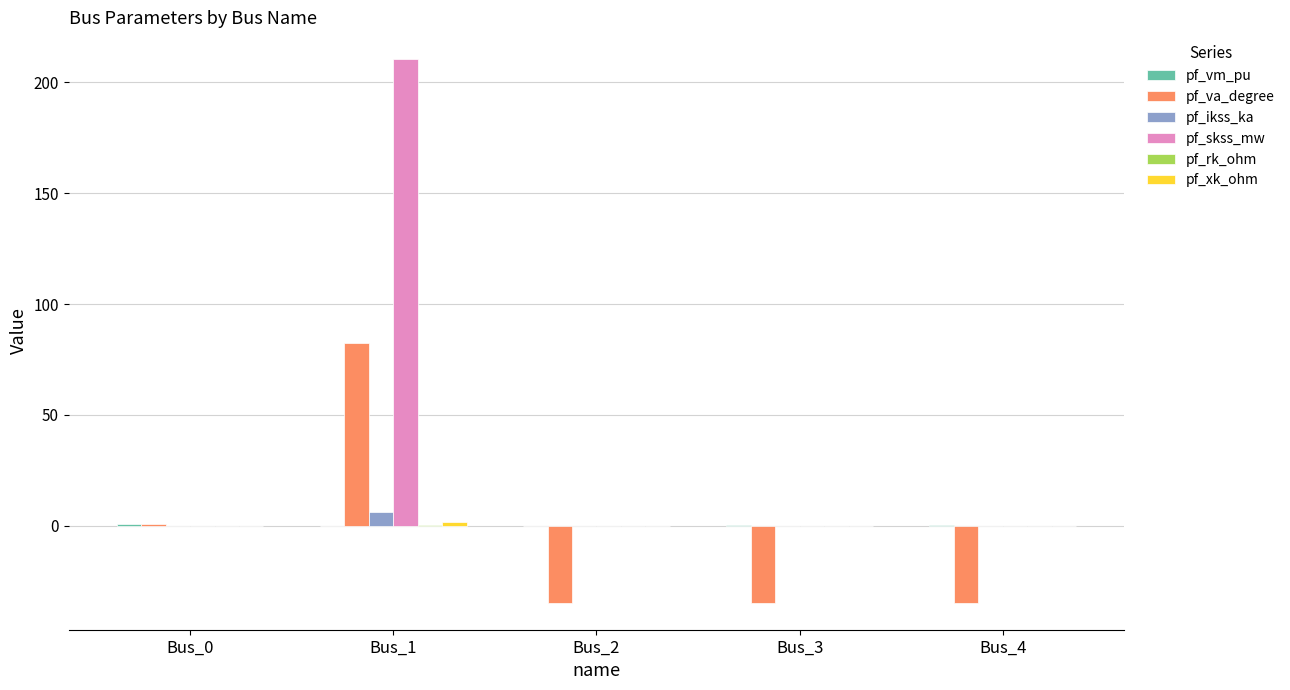

Which label corresponds to the largest value in the chart?

Bus_1